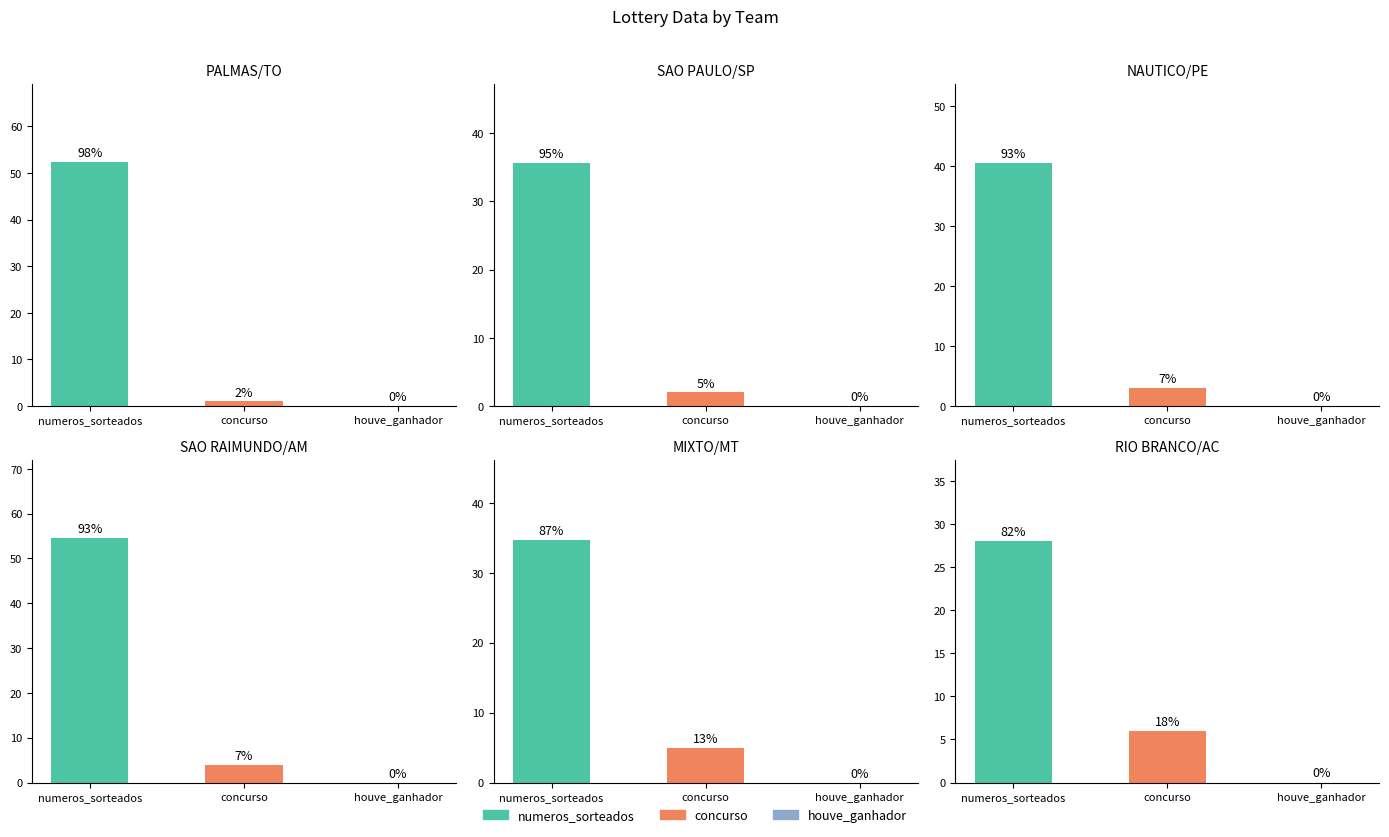

How many bars are there in each group?

3